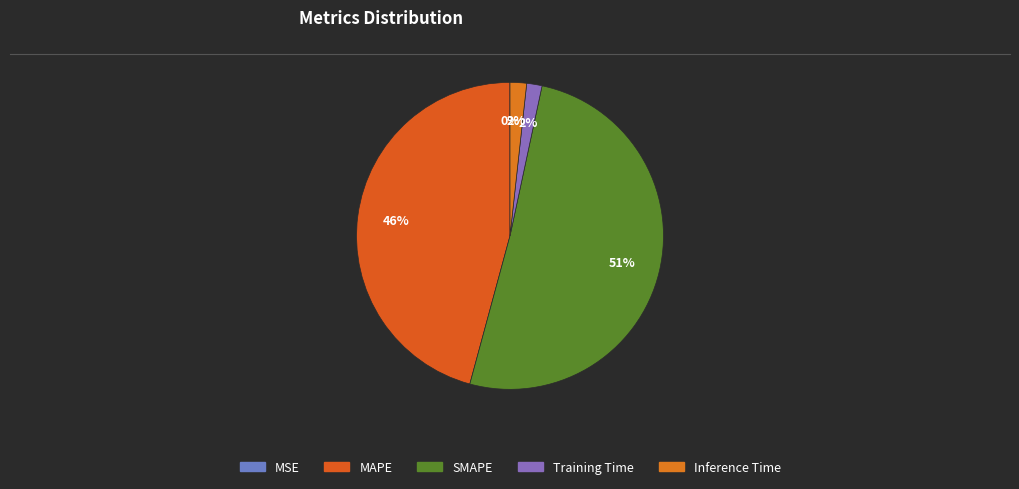

Rank the categories by value from highest to lowest.

SMAPE, MAPE, Inference Time, Training Time, MSE